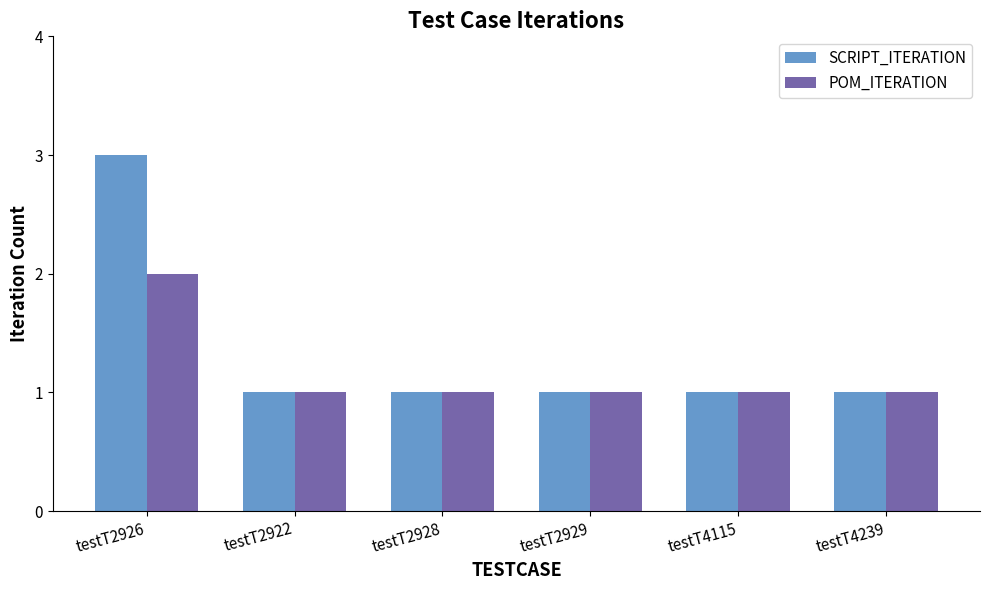

Rank the series at testT2926 from highest to lowest value.

SCRIPT_ITERATION, POM_ITERATION